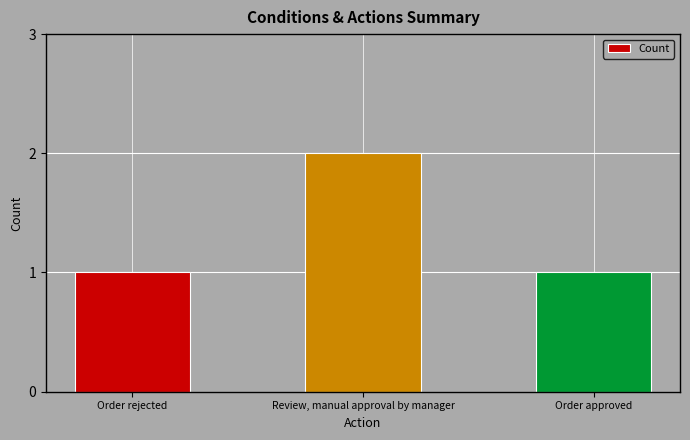

Between Order rejected and Review, manual approval by manager, which is larger?

Review, manual approval by manager